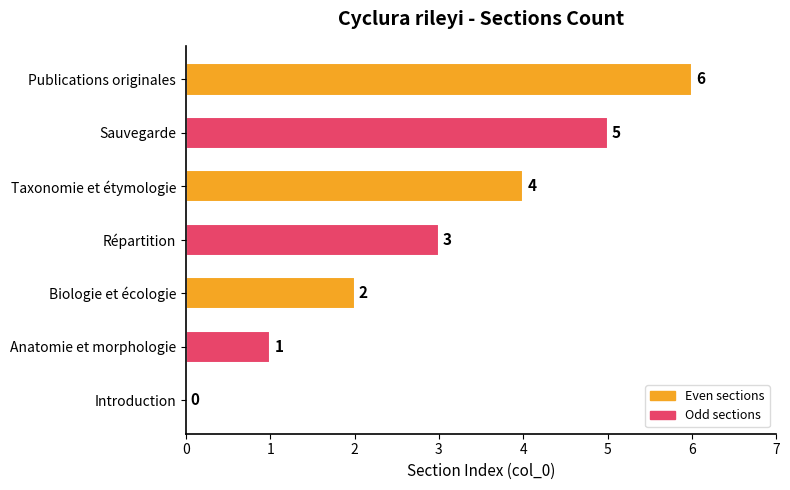

What is the sum of all values?

21